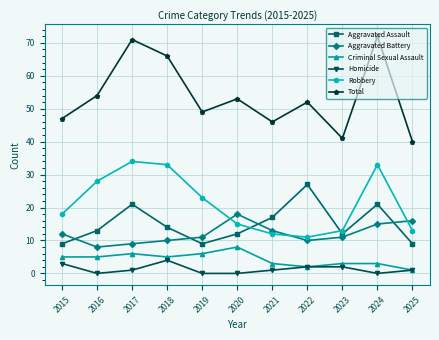

Does the chart display data point markers on the line(s)?

Yes